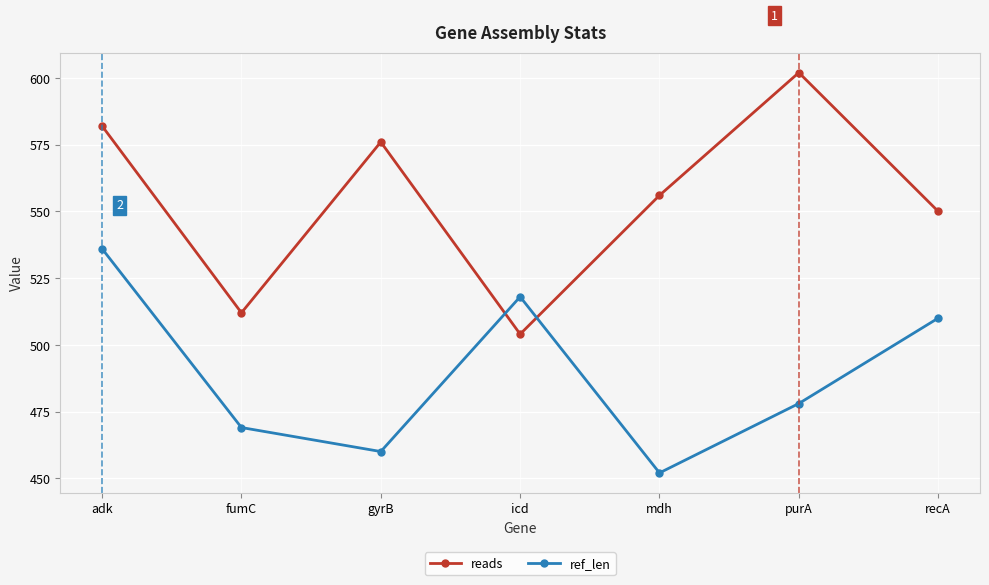

Does the chart display data point markers on the line(s)?

Yes